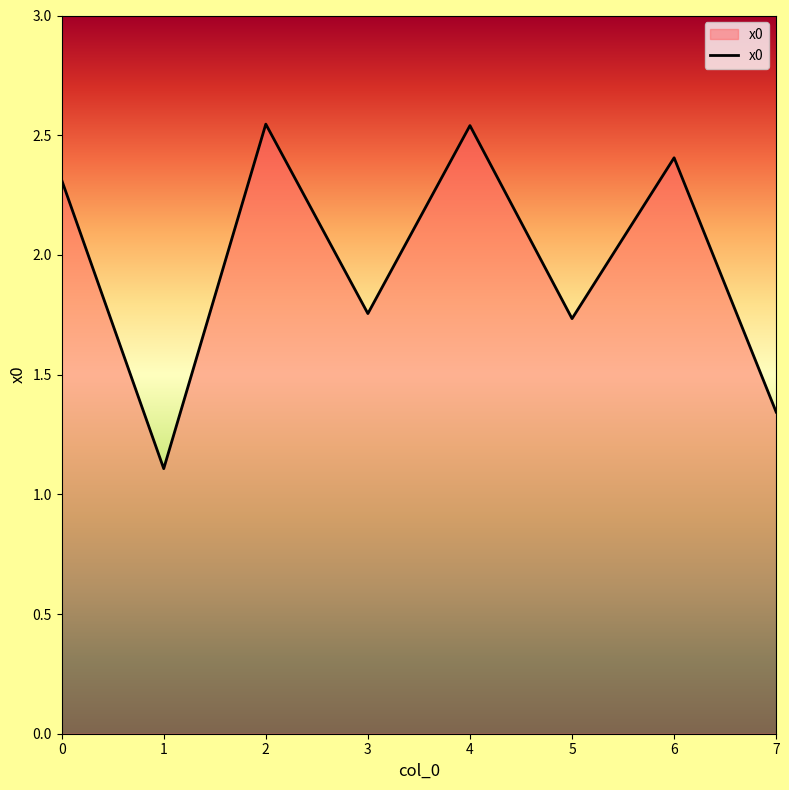

How many interior local peaks (higher than both neighbors) does the data have?

3